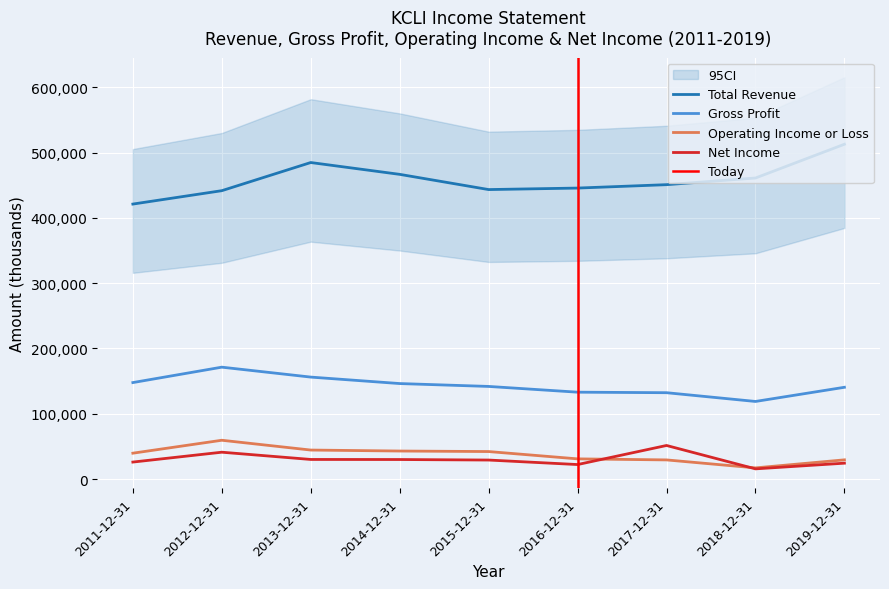

Which category has the lowest value in the Net Income series?

2018-12-31